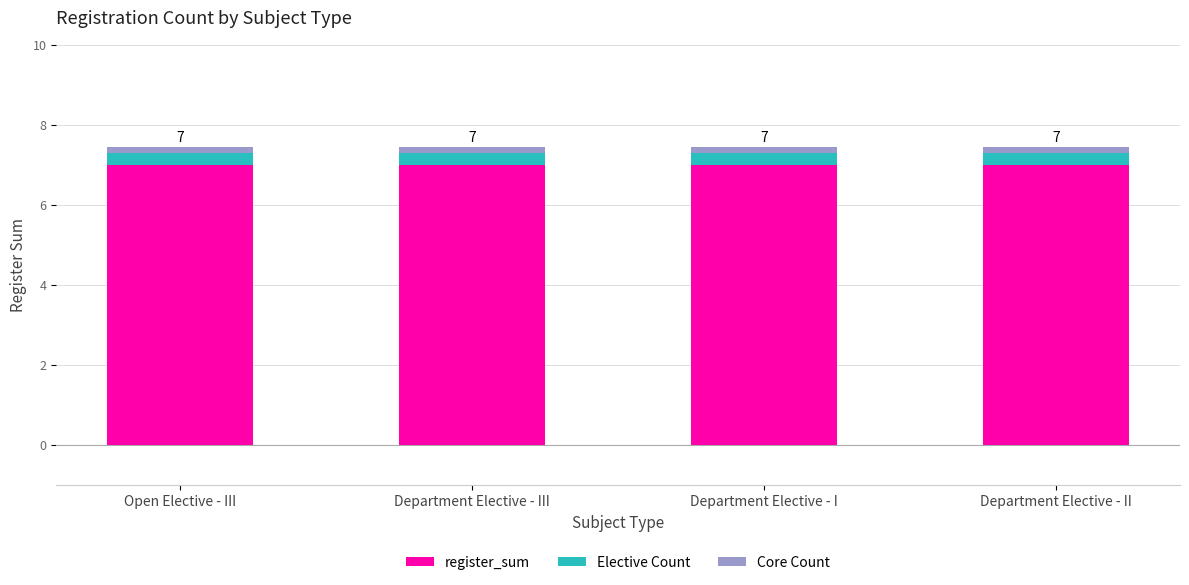

What is the maximum value for register_sum?

7.0